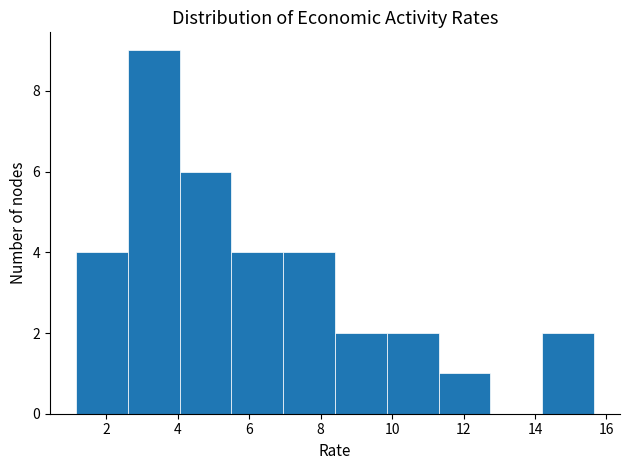

Reading left to right, transcribe this chart: for each bar, give the range it covers on the x-axis and its height. Neither the bar edges nor the heights are printed on the chart, so give them approximately, as read against the axes.

1.2 to 2.6: 4
2.6 to 4.0: 9
4.0 to 5.4: 6
5.4 to 7.0: 4
7.0 to 8.4: 4
8.4 to 9.8: 2
9.8 to 11.4: 2
11.4 to 12.8: 1
12.8 to 14.2: 0
14.2 to 15.6: 2